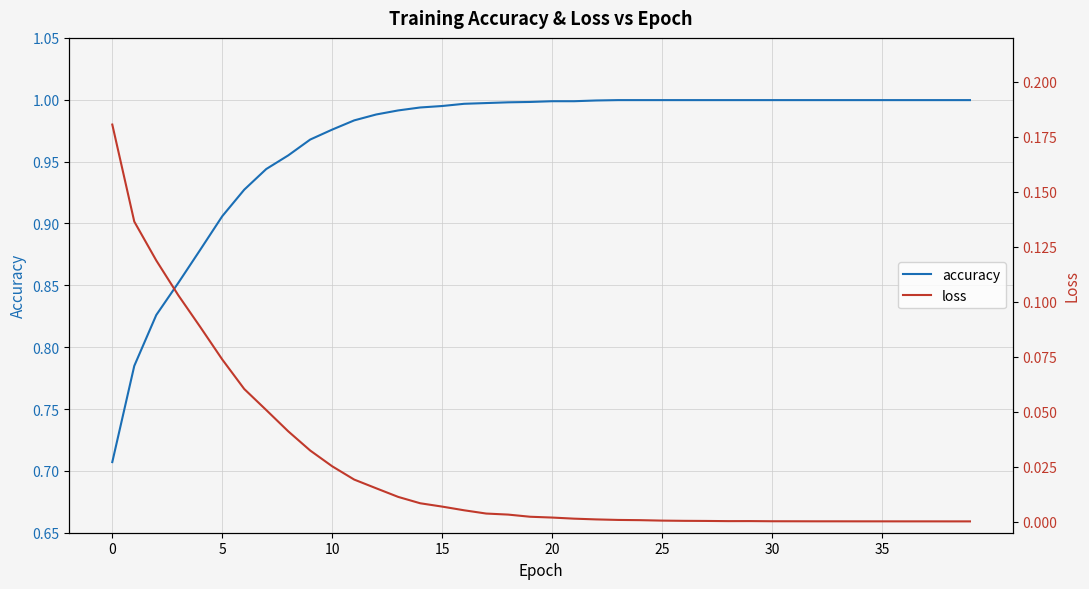

What value does the accuracy series have at 36?

1.0